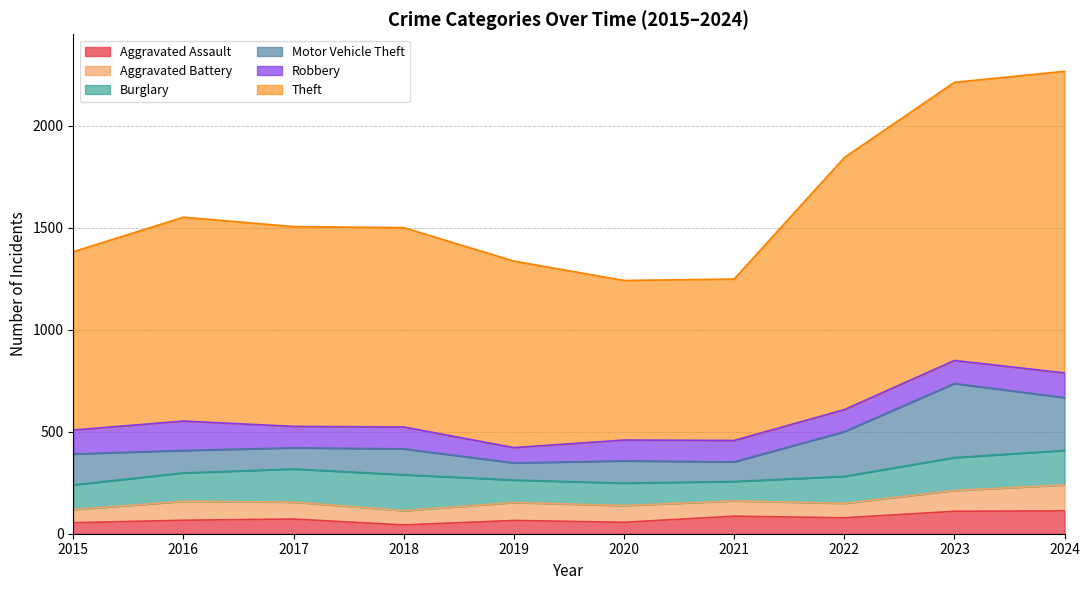

At which category is the sum across all series the highest?

2024